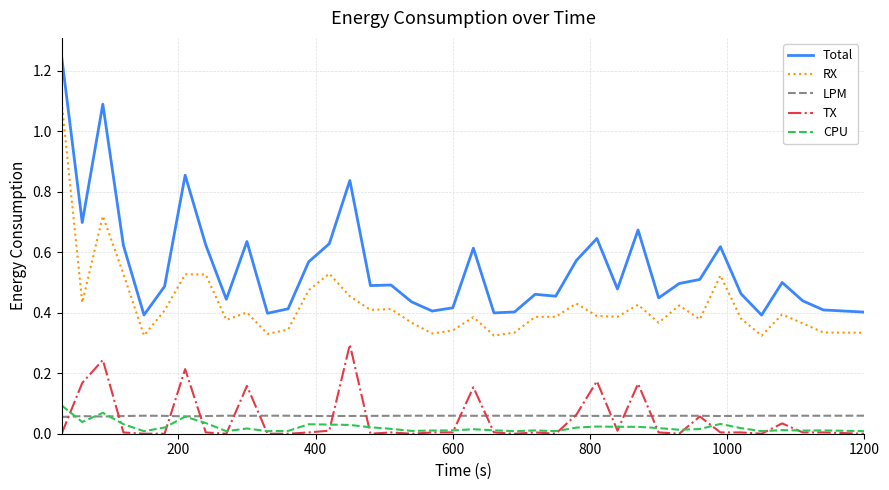

True or false: Total and CPU intersect in this chart.

False